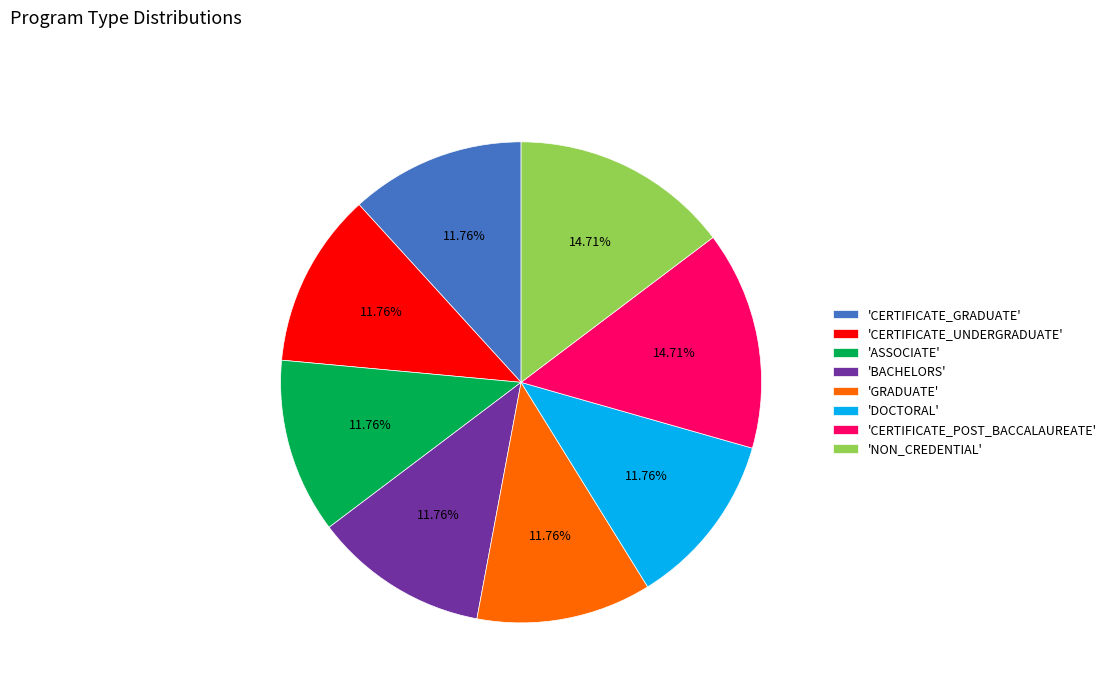

Is there any slice that represents more than half of the pie?

No